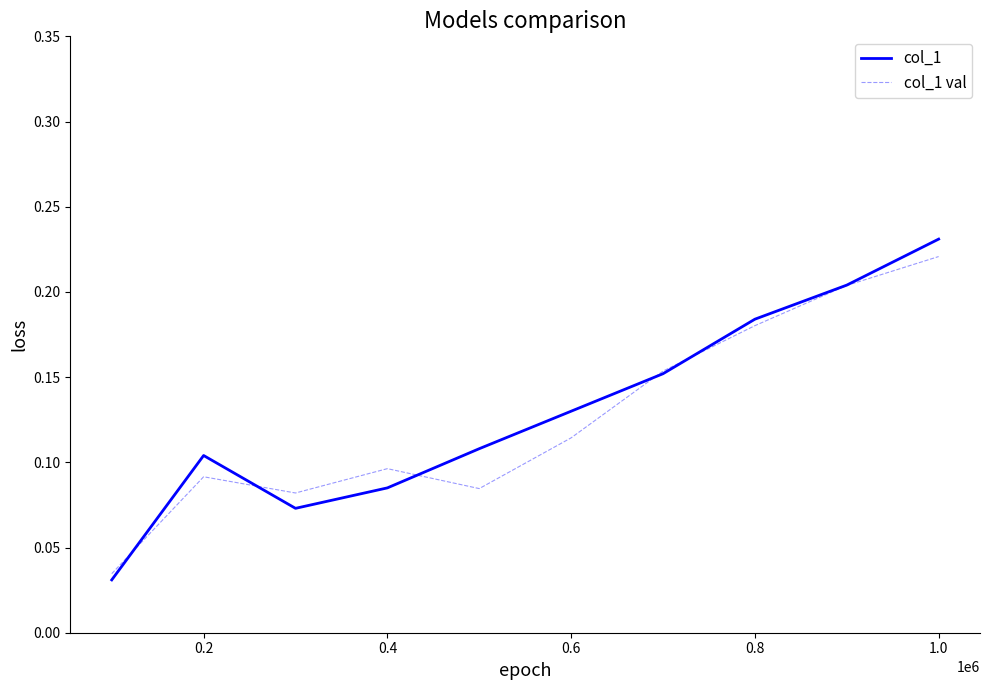

What is the sum of all col_1 val values?

1.3